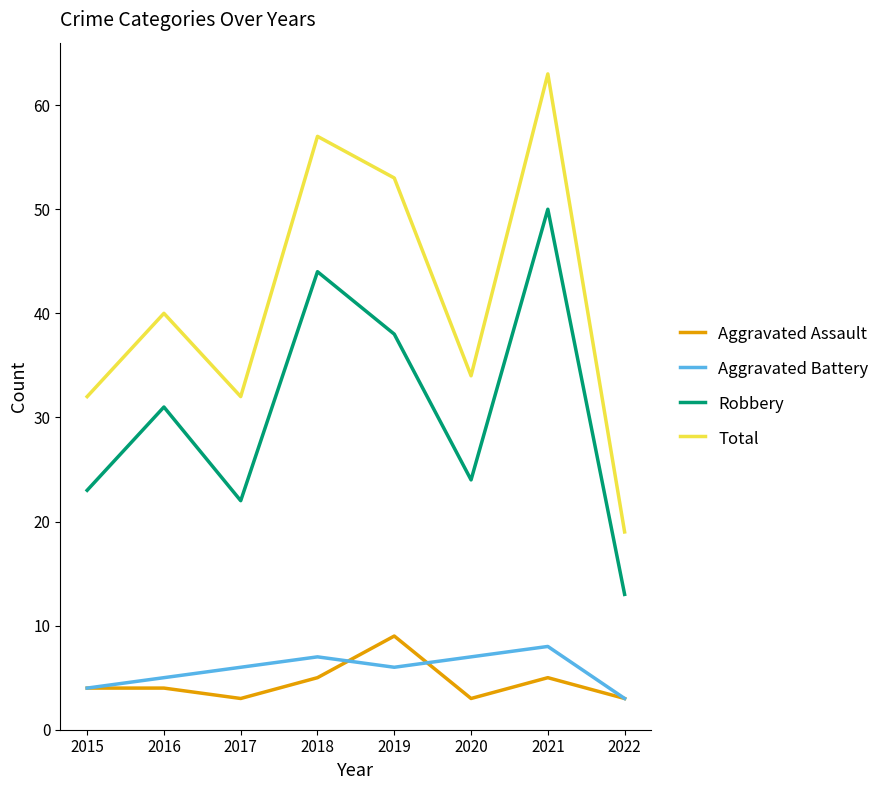

Reading left to right, transcribe all the data shown in this chart.

Aggravated Assault: 4	4	3	5	9	3	5	3
Aggravated Battery: 4	5	6	7	6	7	8	3
Robbery: 23	31	22	44	38	24	50	13
Total: 32	40	32	57	53	34	63	19